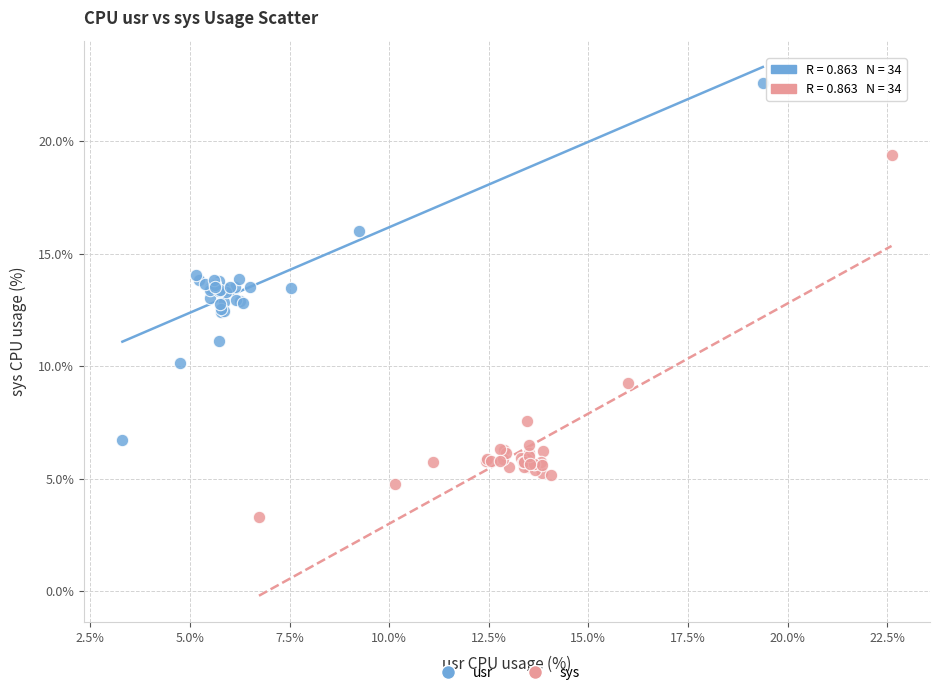

Which series has the largest Y range (max minus min)?

sys